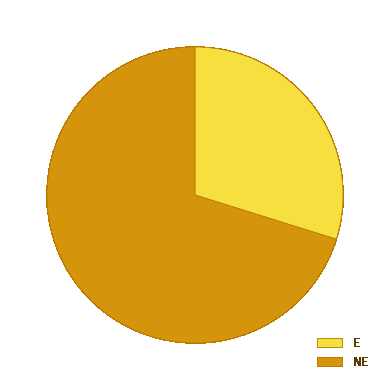

Which slice is the largest?

NE